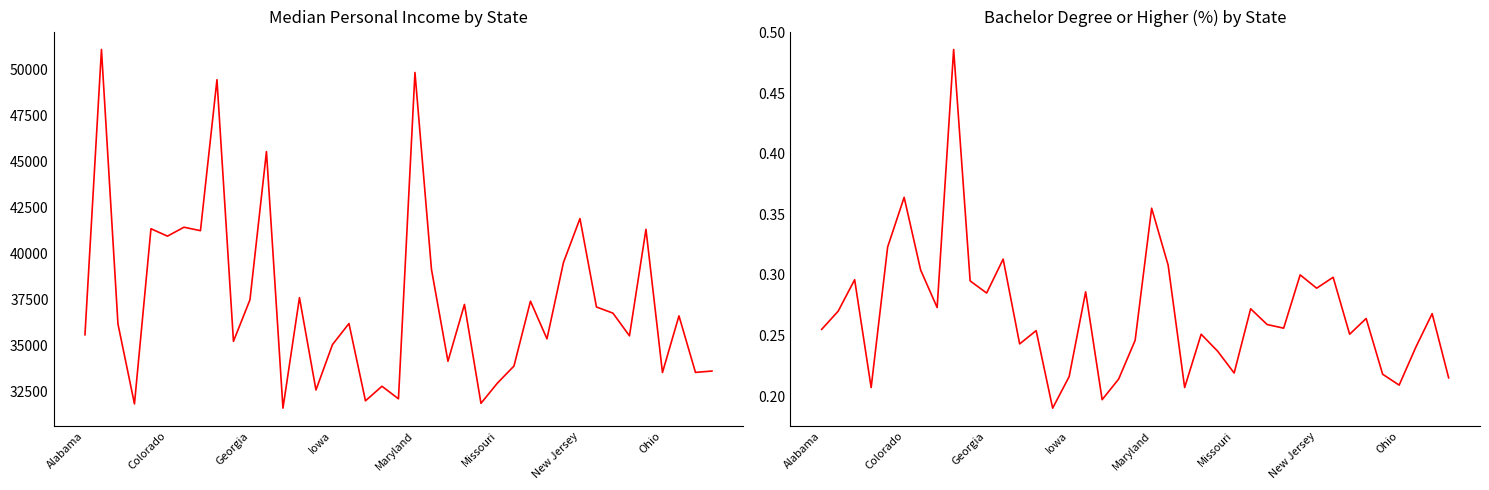

How many categories are shown in the chart?

39